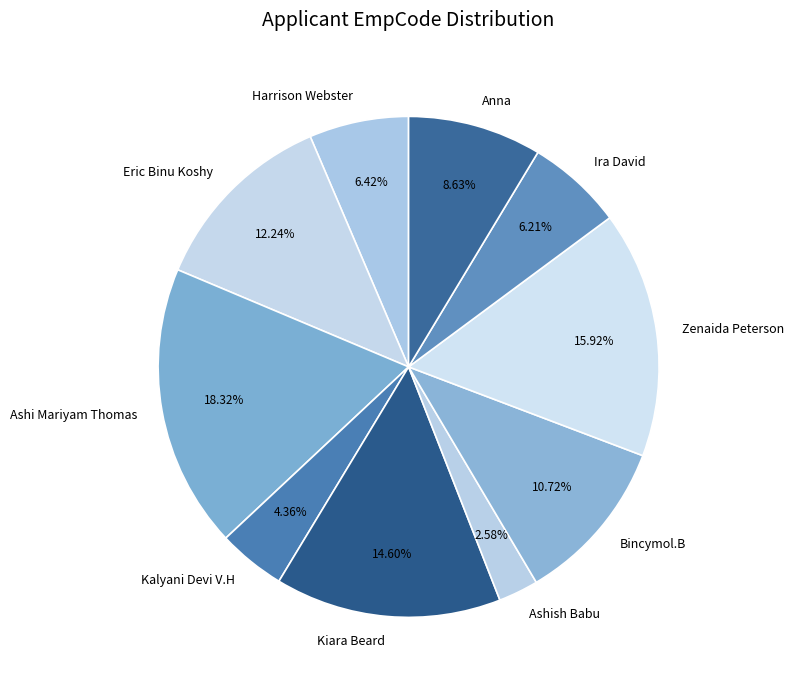

Is the sum of Kalyani Devi V.H and Kiara Beard greater than half?

No